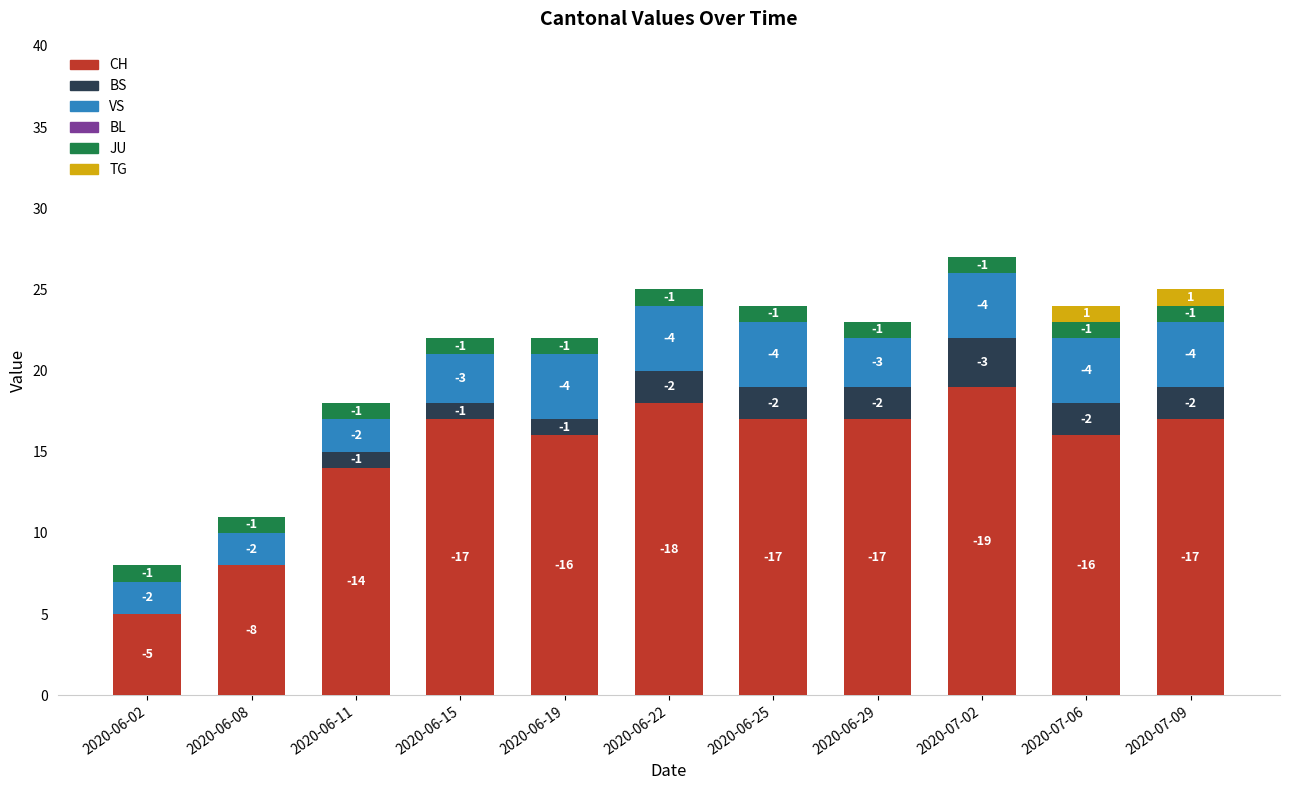

What is the difference between the maximum and minimum values in the TG series?

1